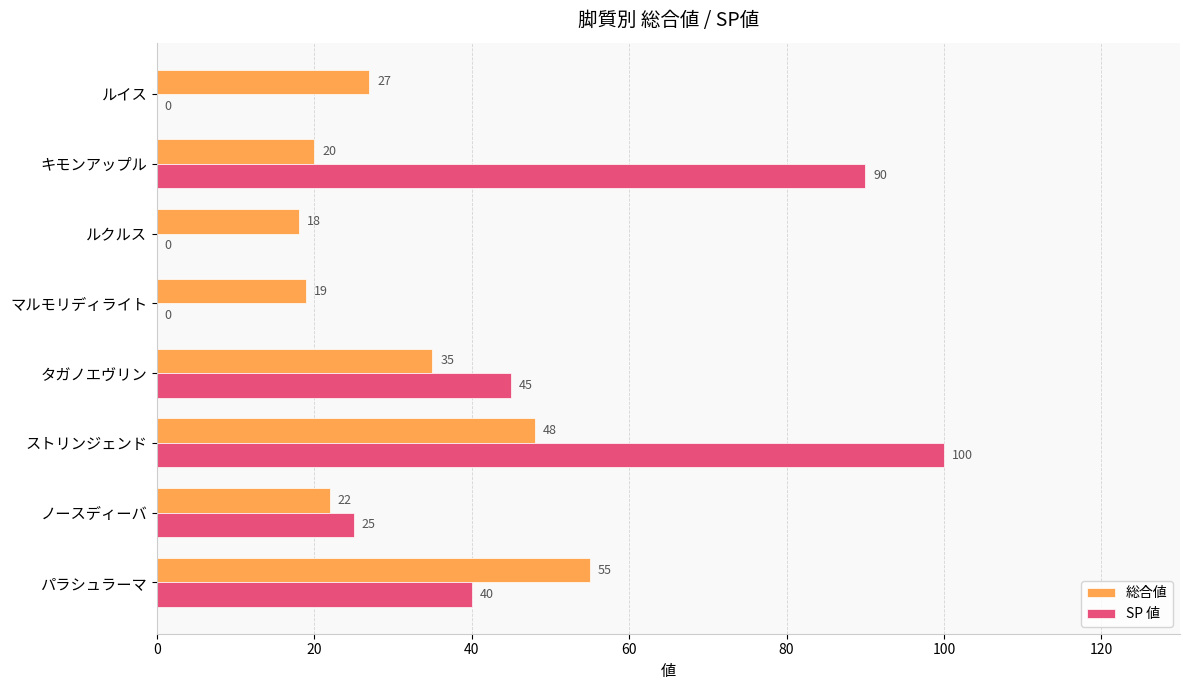

The SP 値 series shows 150 at ストリンジェンド. True or false?

False